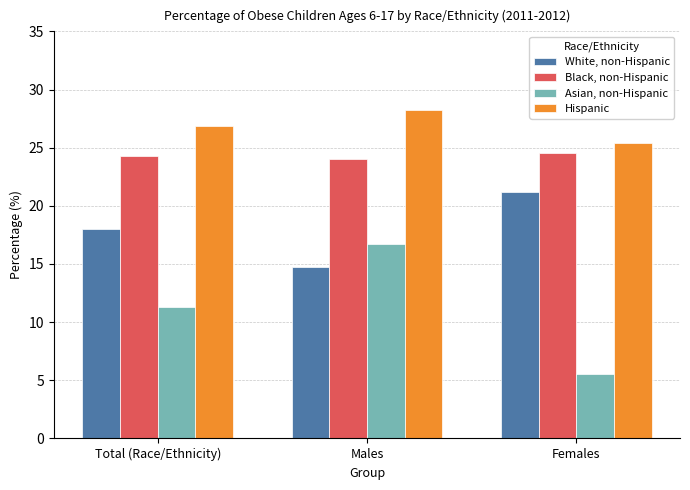

What is the label of the 1st bar from the left?

Total (Race/Ethnicity)